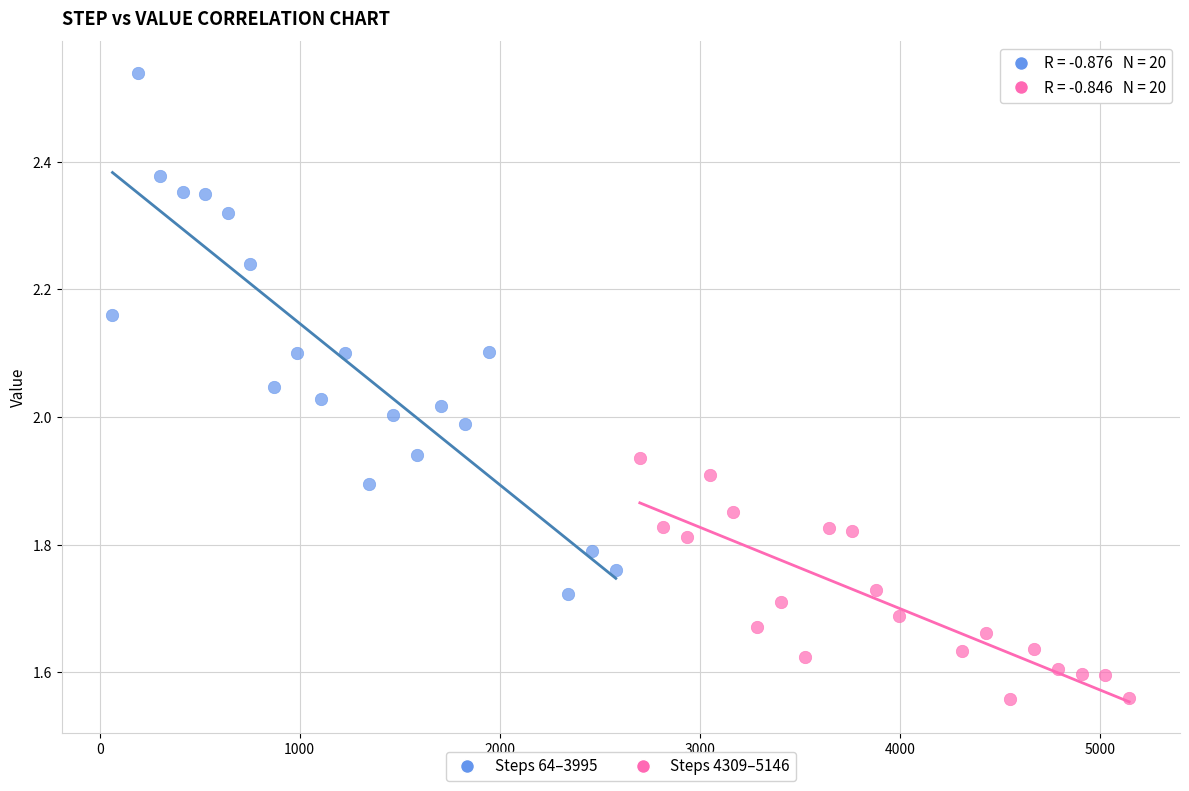

Which series has the widest spread of Y values?

Steps 64–3995